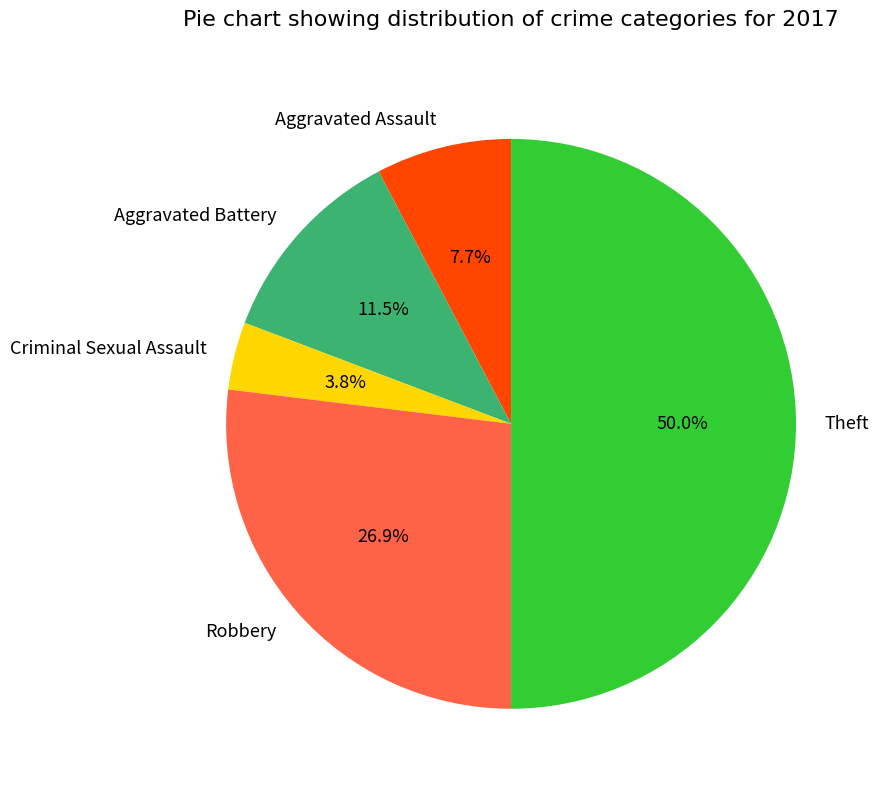

Which has a higher value, Aggravated Assault or Aggravated Battery?

Aggravated Battery